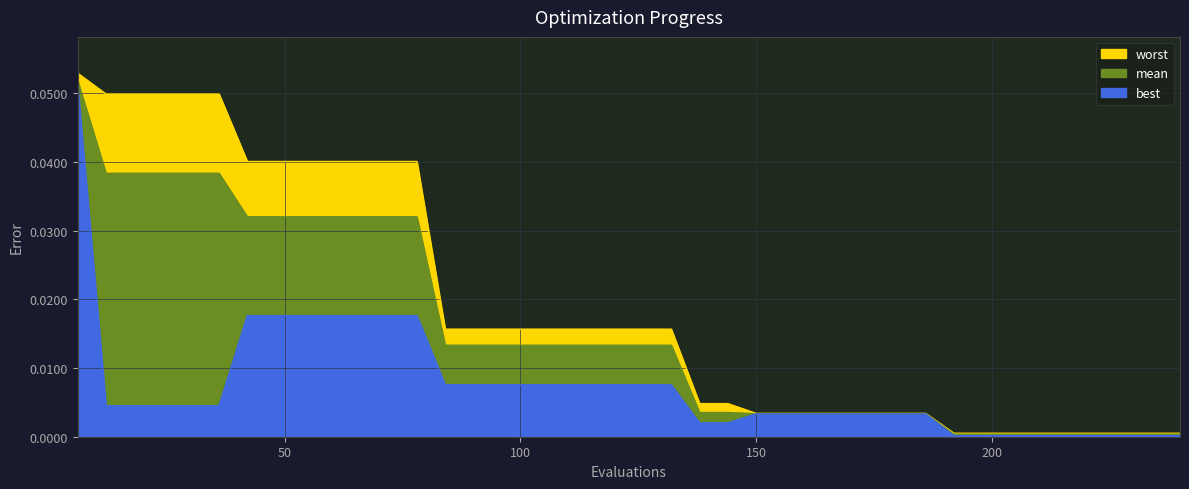

What is the sum of all worst values?

0.8